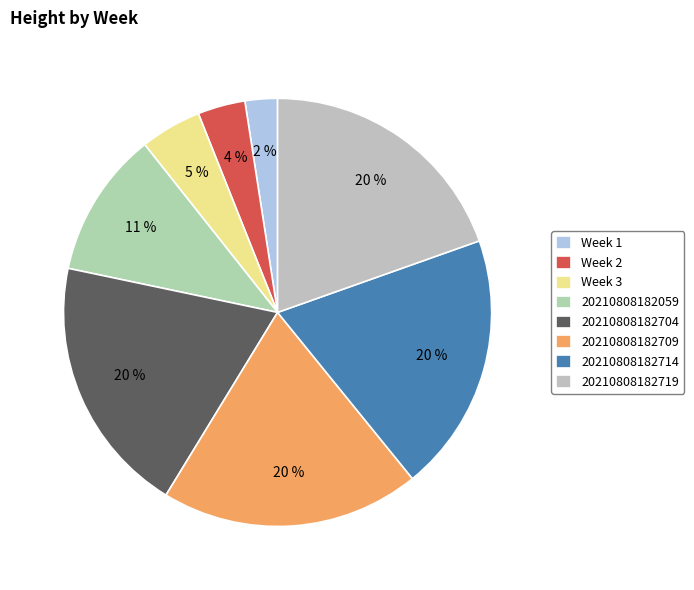

To the nearest percent, what portion does 20210808182719 represent?

20%